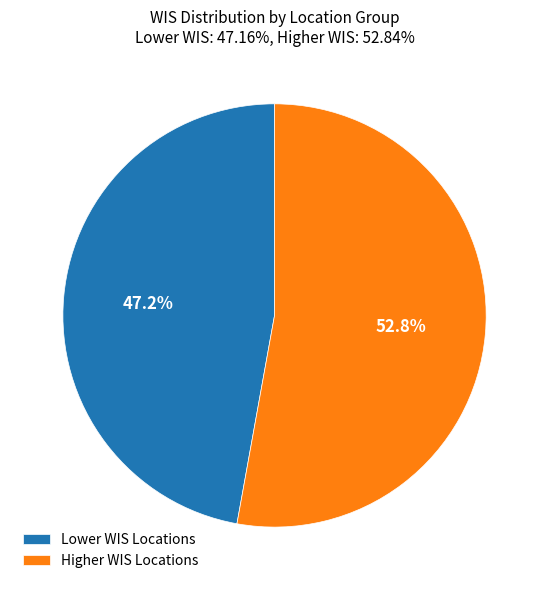

Rank the categories by value from lowest to highest.

Lower WIS Locations, Higher WIS Locations